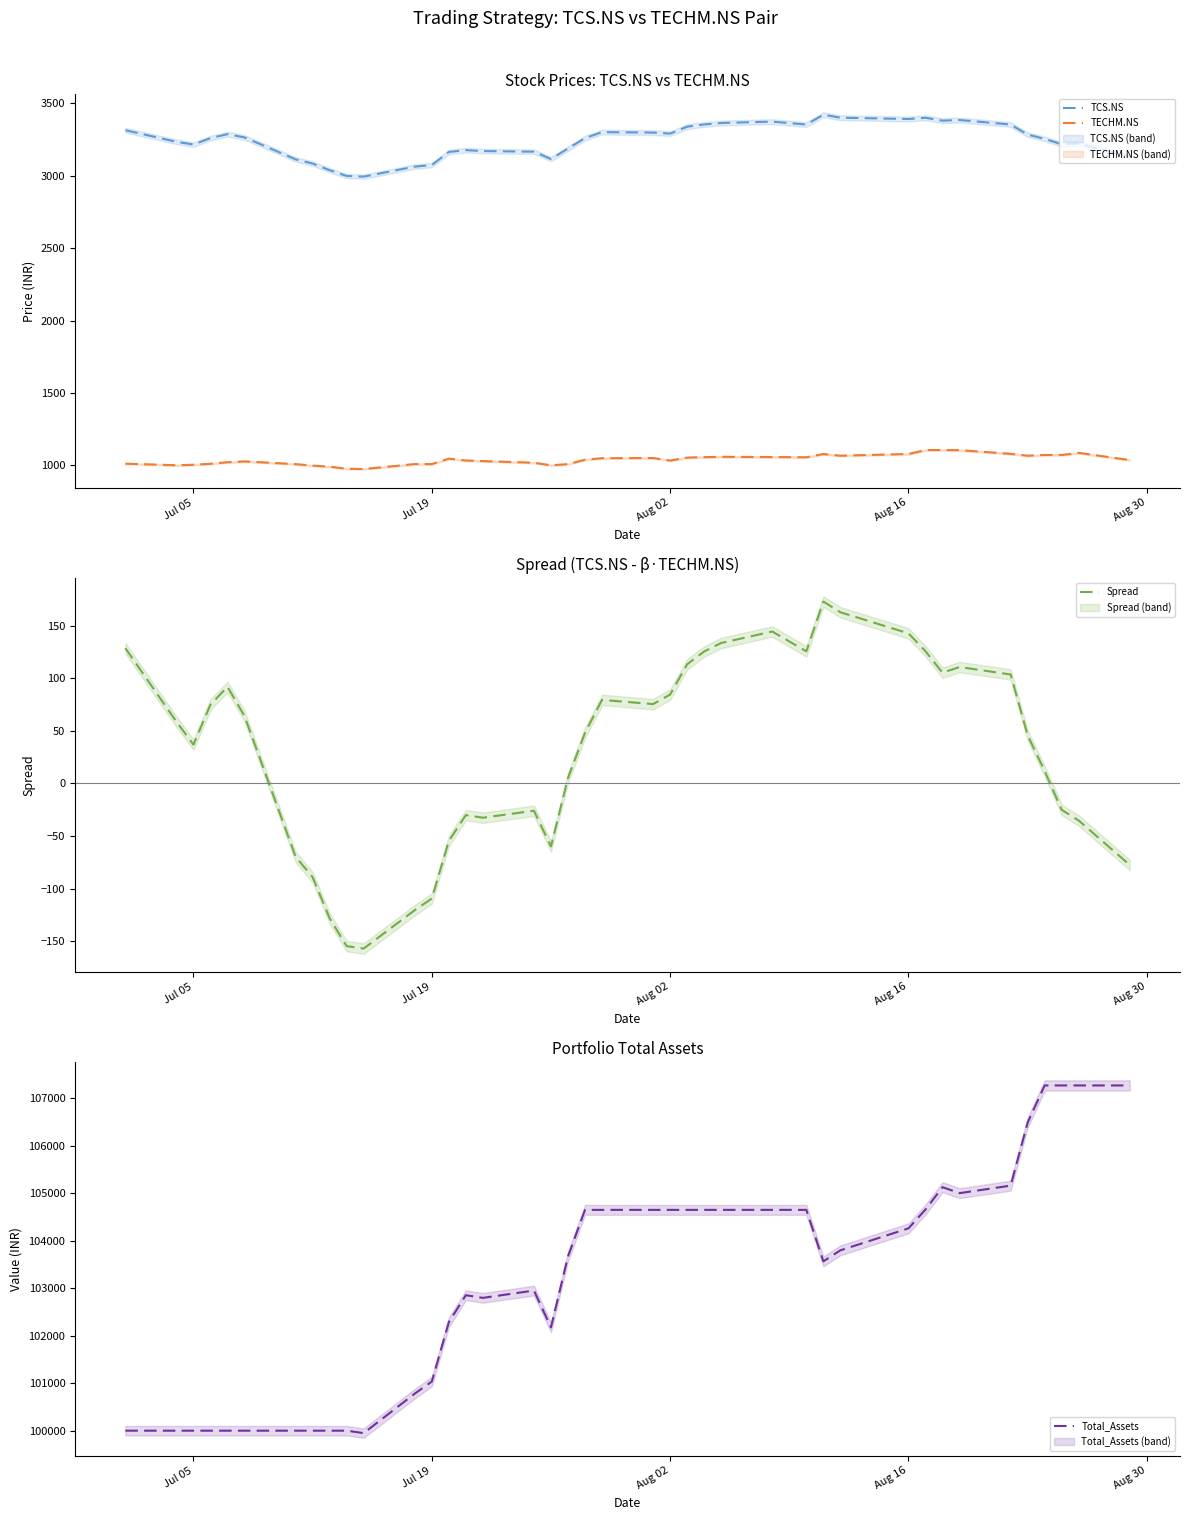

Which series has the largest range (max minus min)?

Total_Assets